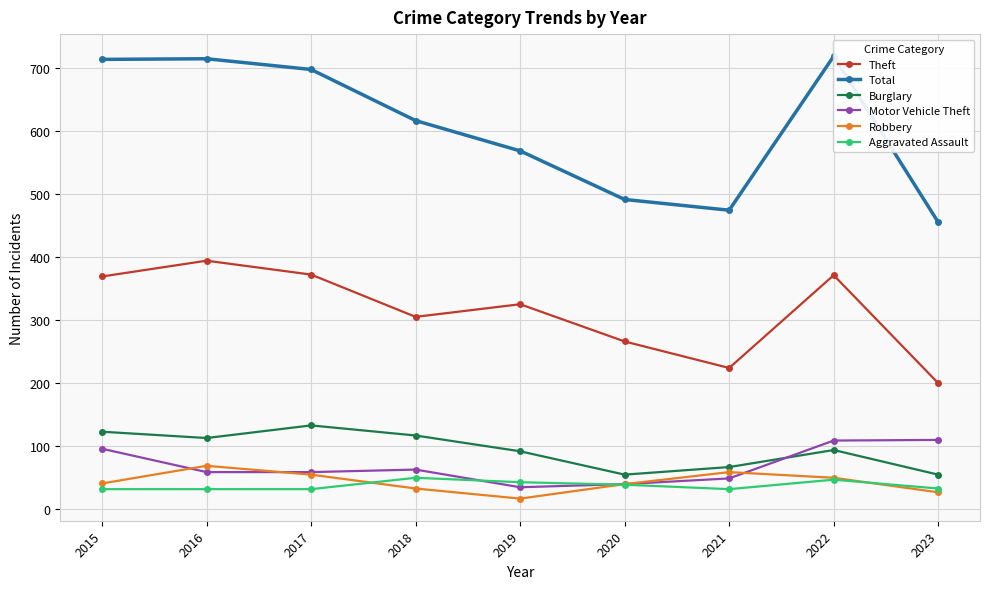

What is the minimum value for Motor Vehicle Theft?

35